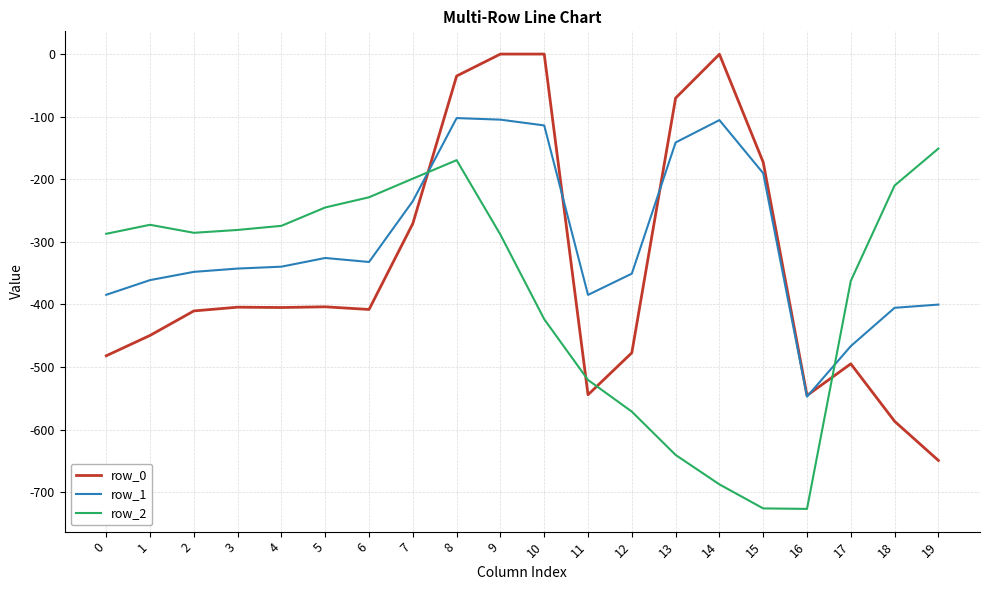

What is the maximum value for row_2?

-151.0